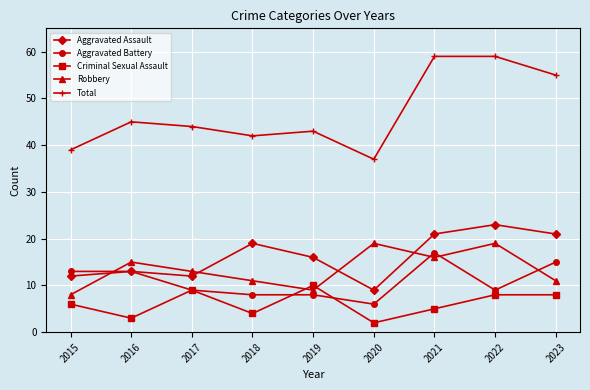

The Total series shows 23 at 2018. True or false?

False